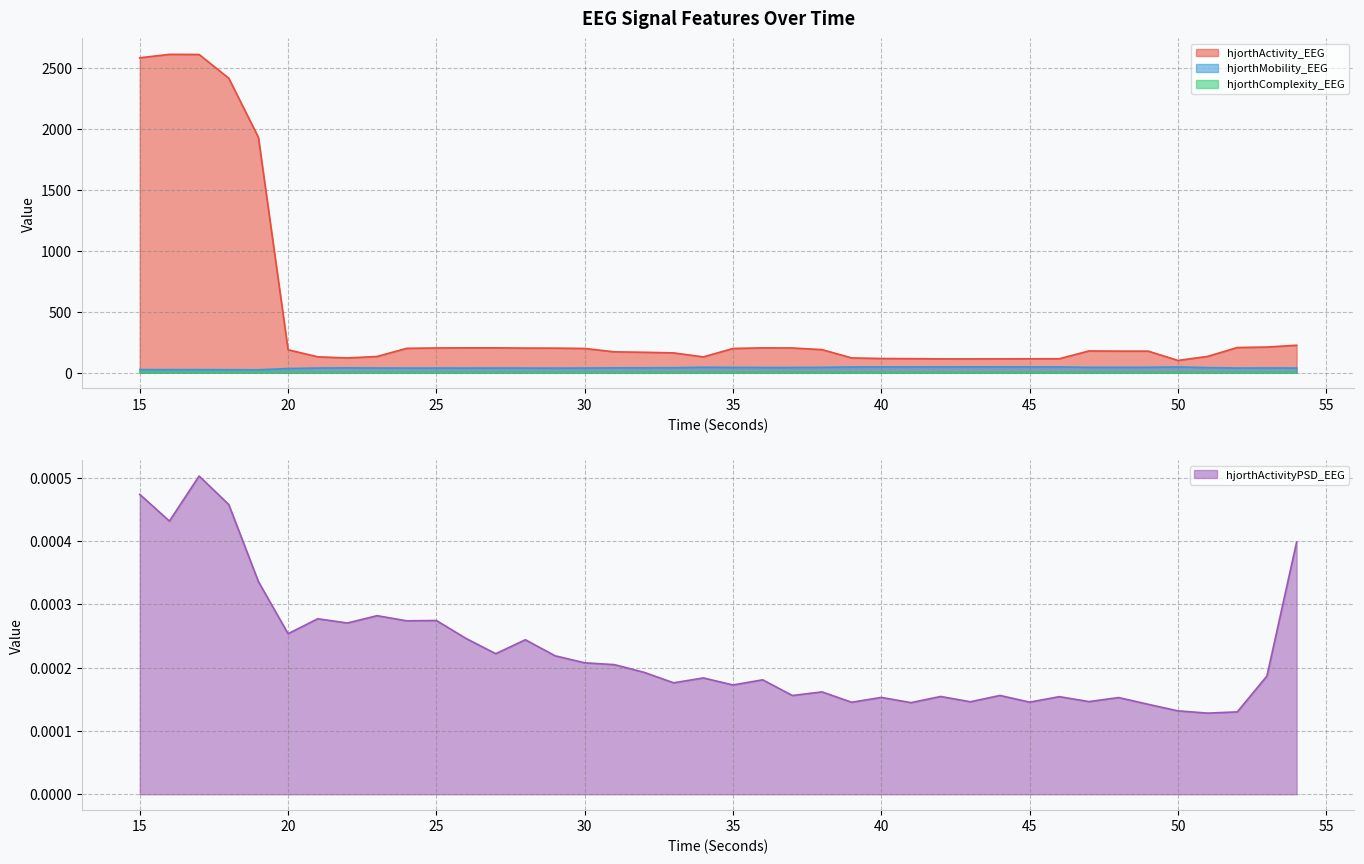

True or false: hjorthComplexity_EEG and hjorthActivity_EEG cross at least once.

False